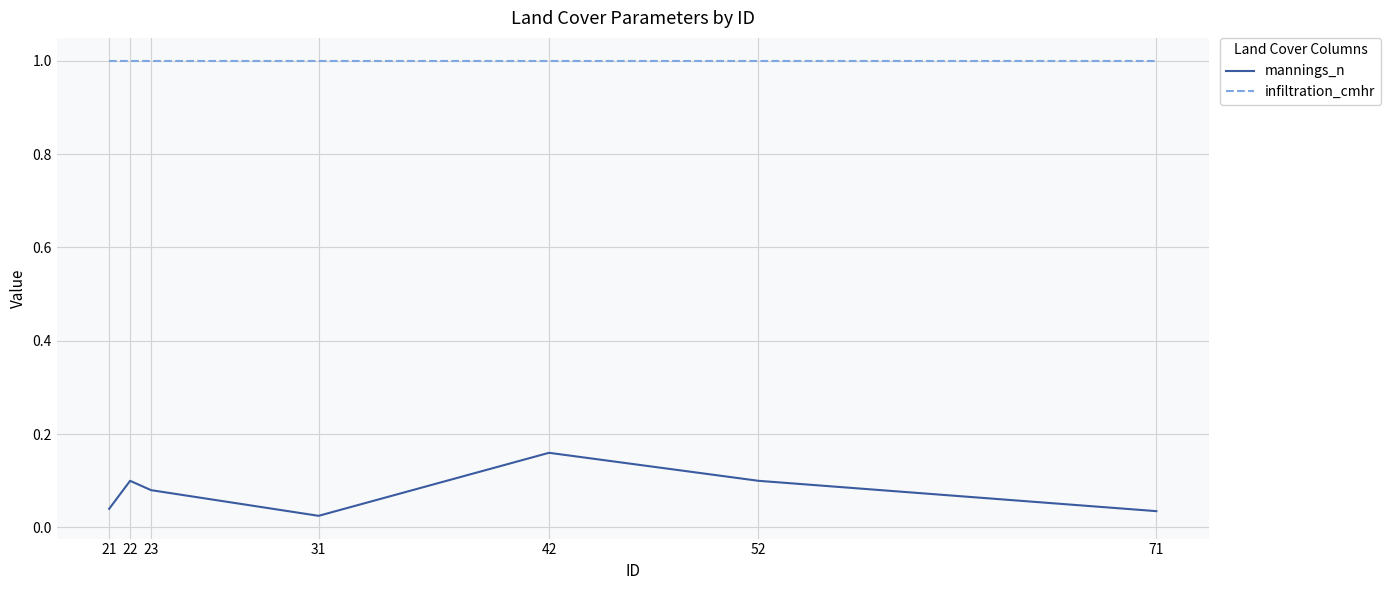

True or false: infiltration_cmhr has a value of 0.4 at 71.

False